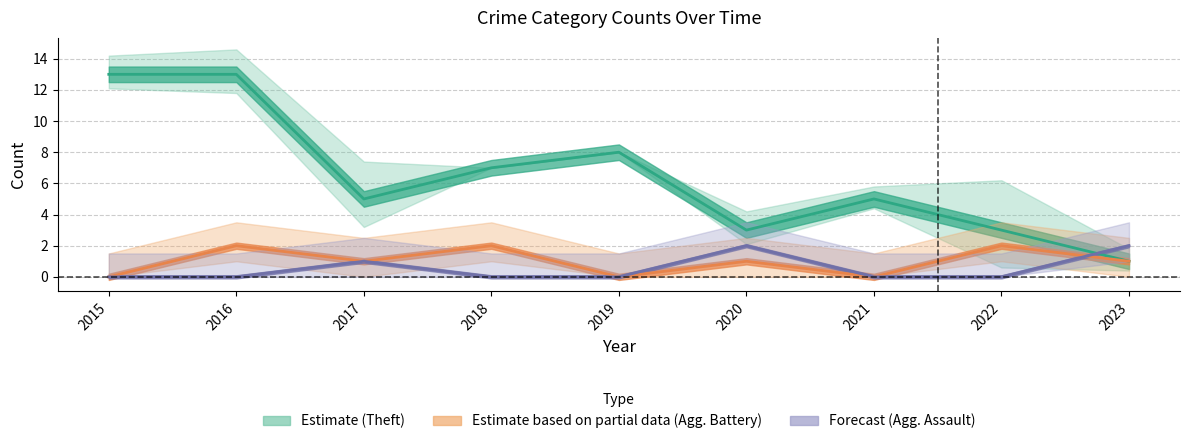

At which label is Theft closest to 7?

2018